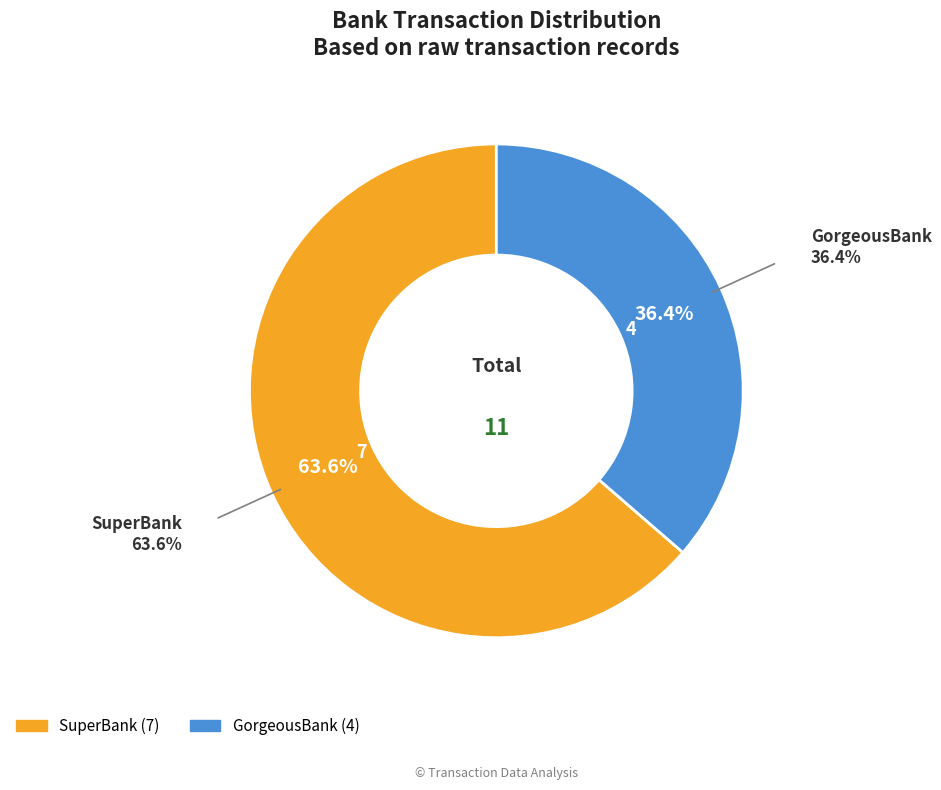

To the nearest percent, what portion does GorgeousBank represent?

36%